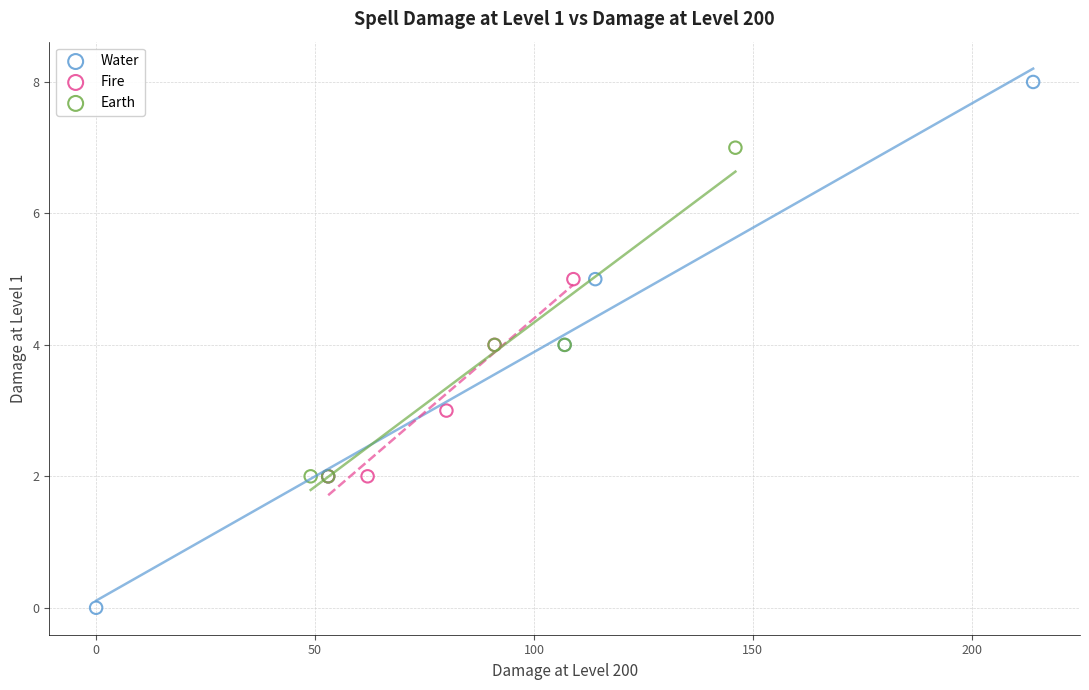

Which series reaches the minimum Y coordinate?

Water